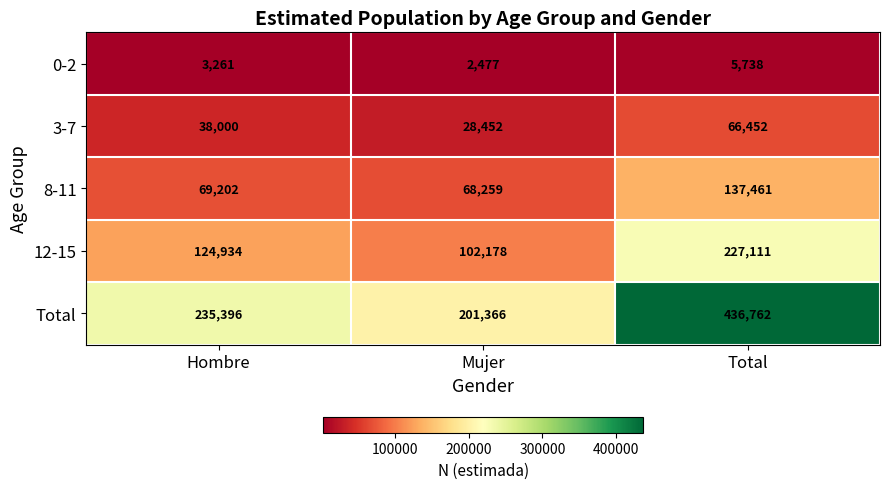

At how many categories does at least one series exceed 413841?

1